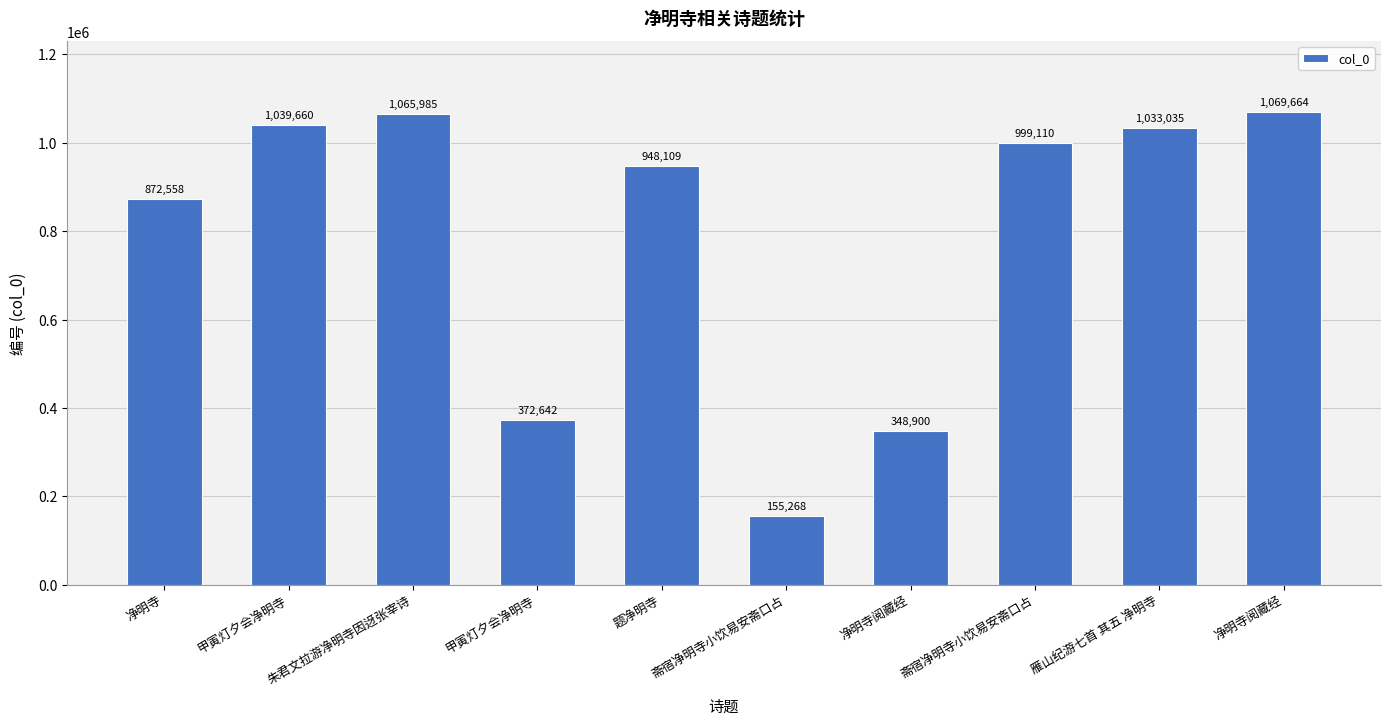

Reading left to right, transcribe all the data shown in this chart.

净明寺=872558	甲寅灯夕会净明寺=1039660	朱君文拉游净明寺因迓张宰诗=1065985	甲寅灯夕会净明寺=372642	题净明寺=948109	斋宿净明寺小饮易安斋口占=155268	净明寺阅藏经=348900	斋宿净明寺小饮易安斋口占=999110	雁山纪游七首 其五 净明寺=1033035	净明寺阅藏经=1069664